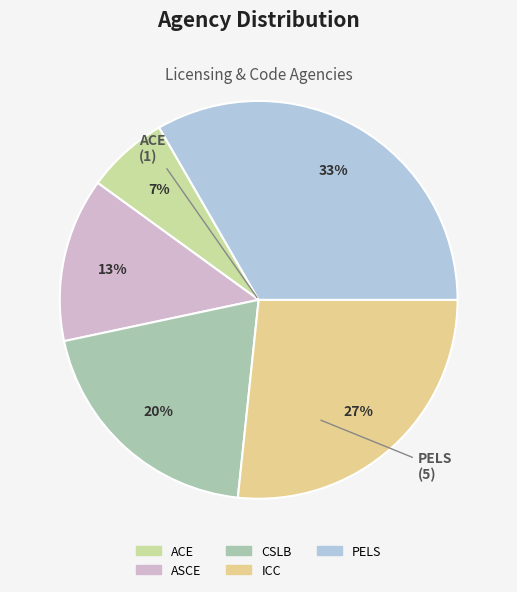

Rank the categories by value from highest to lowest.

PELS, ICC, CSLB, ASCE, ACE